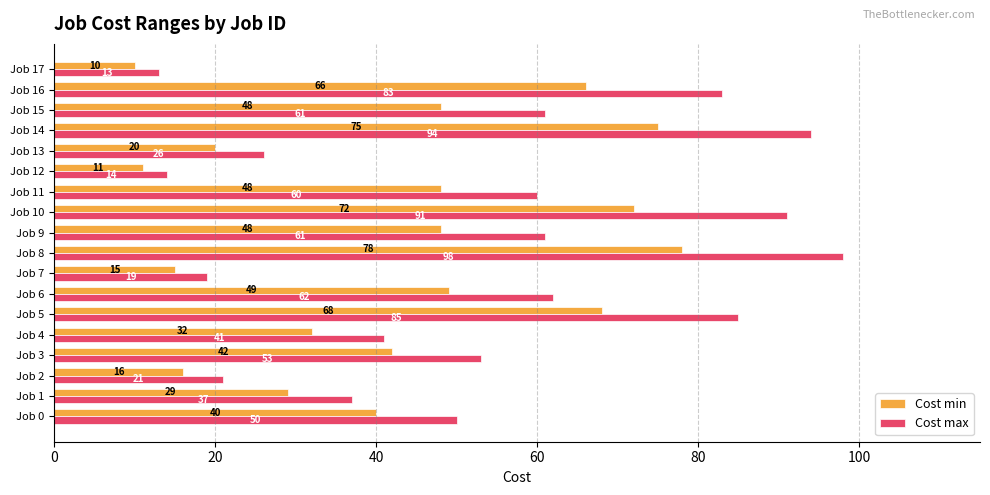

What is the difference between the highest and lowest values at Job 8?

20